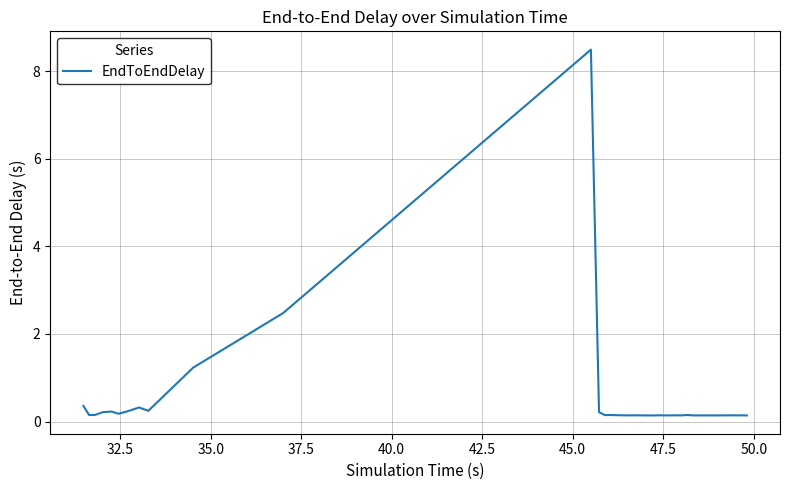

What is the maximum value shown in the chart?

8.5